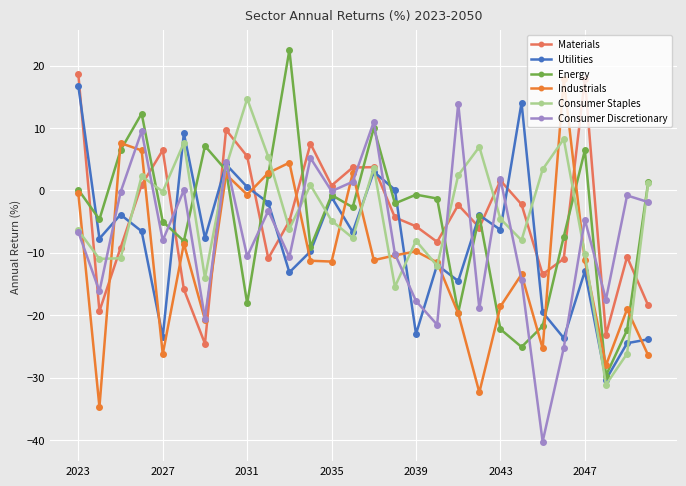

In Industrials, how many points are lower than both neighbors (excluding endpoints)?

9